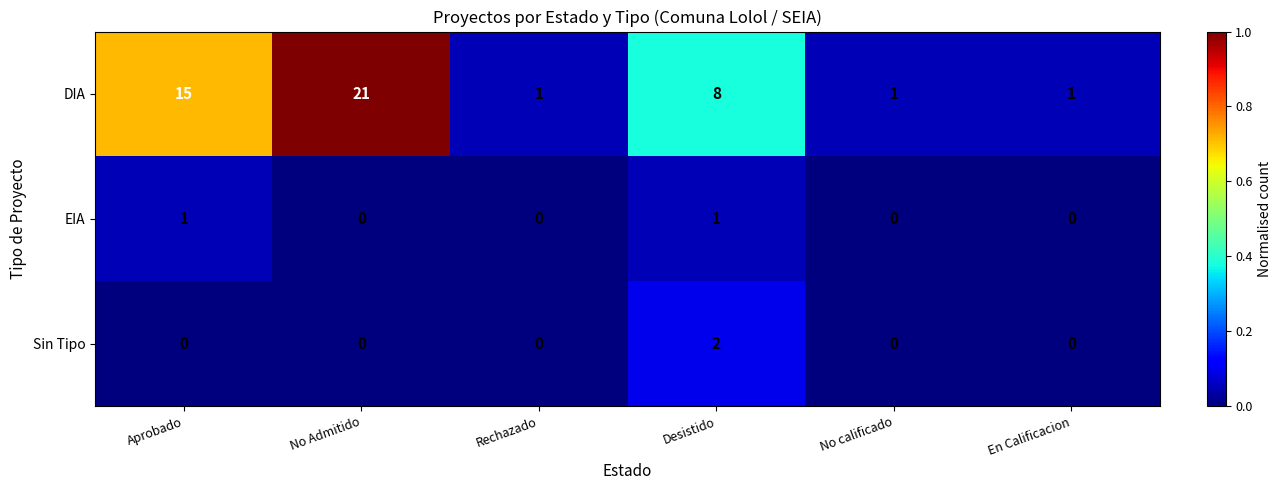

True or false: DIA has a value of 1 at Rechazado.

True